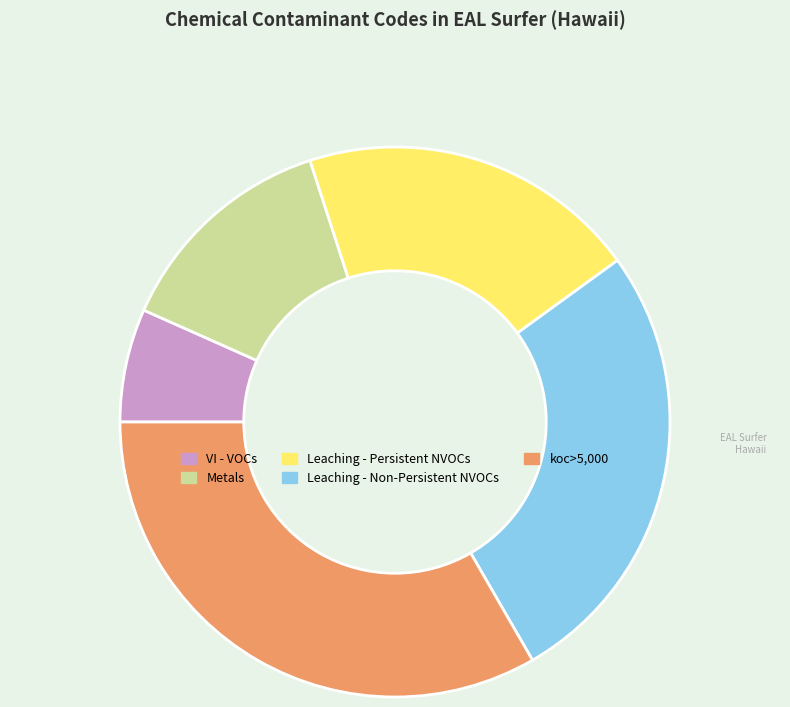

Is VI - VOCs the majority of the pie?

No